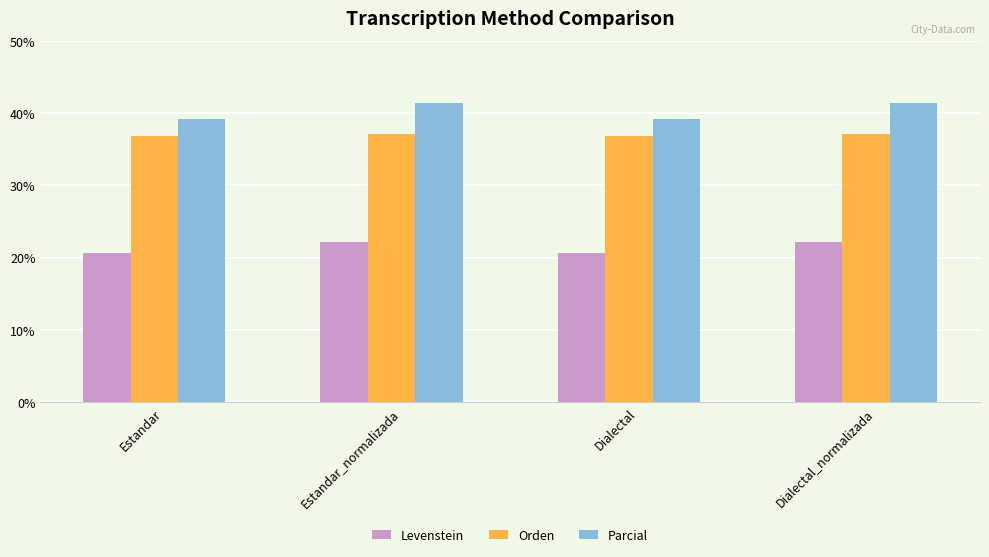

What is the value of the Levenstein bar at the 3rd from the left?

20.6